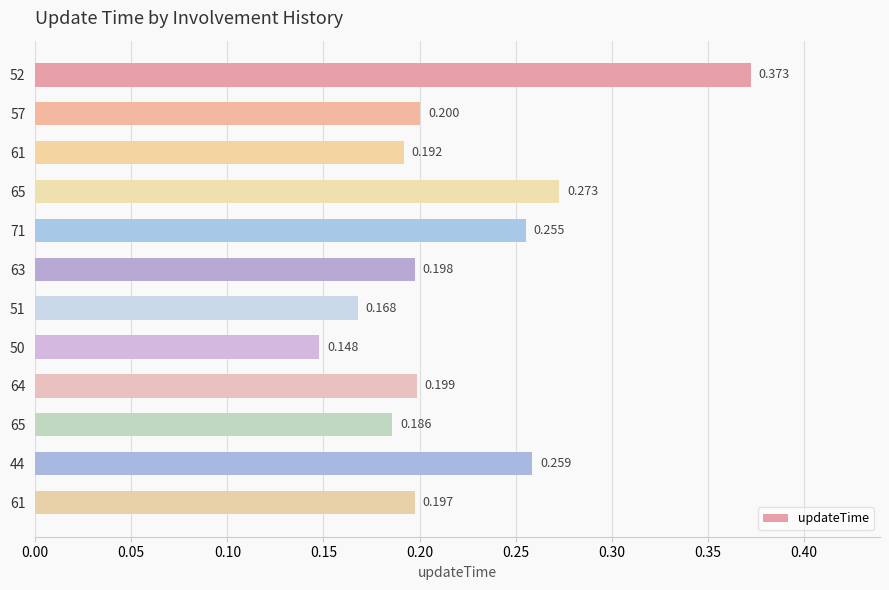

Count the number of categories in the chart.

12